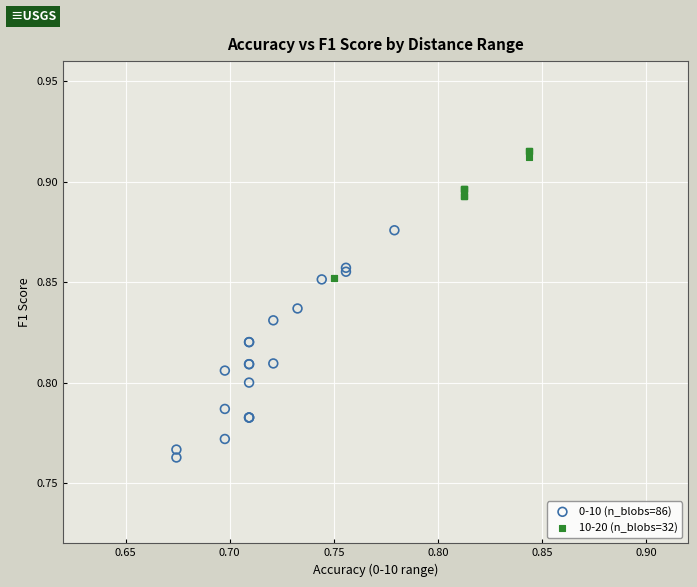

Which series has the largest Y range (max minus min)?

0-10 (n_blobs=86)